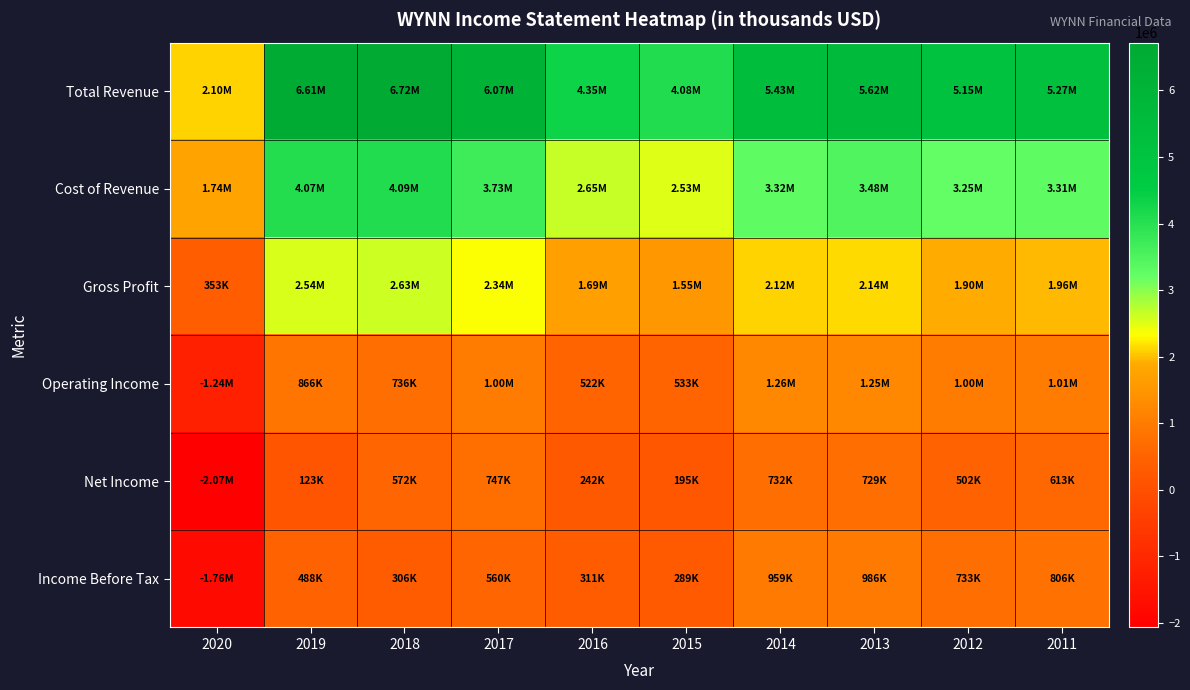

Reading left to right, transcribe all the data shown in this chart.

Total Revenue: 2020=2095900	2019=6611100	2018=6717700	2017=6070200	2016=4345800	2015=4075900	2014=5433700	2013=5620900	2012=5154300	2011=5269800
Cost of Revenue: 2020=1743200	2019=4067700	2018=4087000	2017=3727200	2016=2654000	2015=2530600	2014=3316400	2013=3478800	2012=3251600	2011=3310000
Gross Profit: 2020=352600	2019=2543400	2018=2630600	2017=2343000	2016=1691800	2015=1545300	2014=2117300	2013=2142100	2012=1902700	2011=1959800
Operating Income: 2020=-1236600	2019=865900	2018=735600	2017=1000200	2016=521700	2015=532800	2014=1256700	2013=1249700	2012=1004100	2011=1008200
Net Income: 2020=-2067200	2019=123000	2018=572400	2017=747200	2016=242000	2015=195300	2014=731600	2013=728700	2012=502000	2011=613400
Income Before Tax: 2020=-1762300	2019=488200	2018=305700	2017=560300	2016=310600	2015=289200	2014=958900	2013=986500	2012=733000	2011=805600